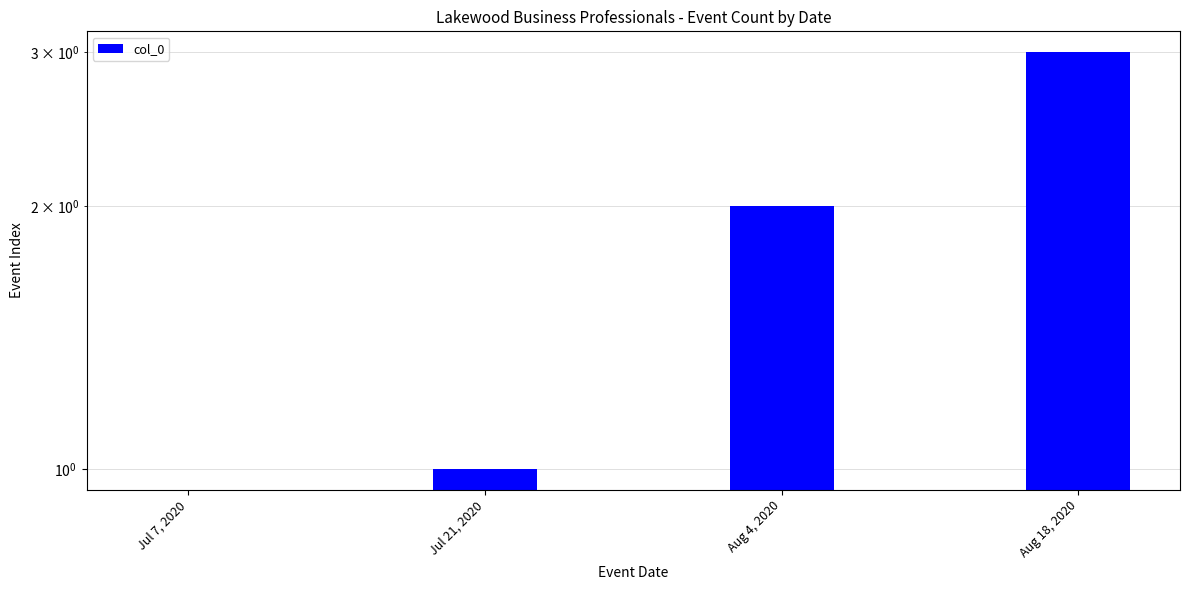

Reading left to right, transcribe all the data shown in this chart.

0	1	2	3